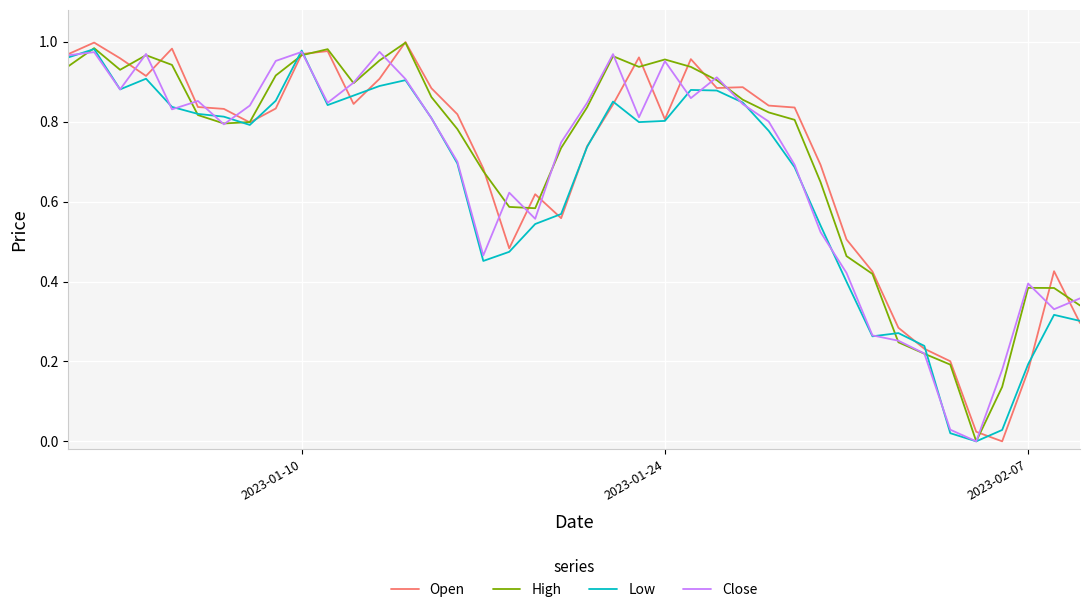

What are all the series names shown in the legend?

Open, High, Low, Close